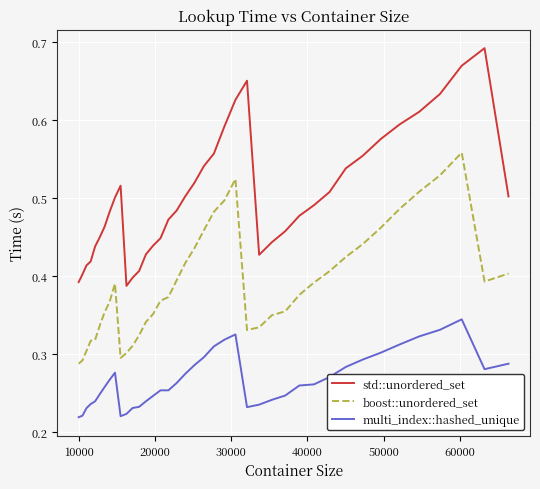

Which series has the widest spread of values?

std::unordered_set